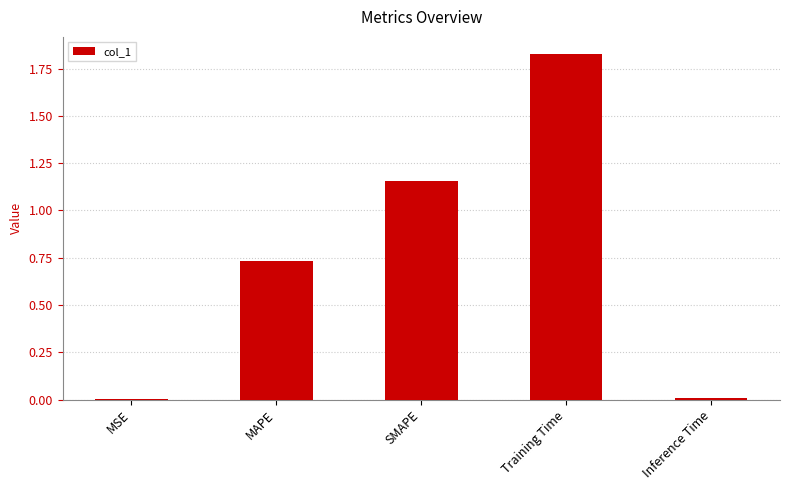

Which label corresponds to the largest value in the chart?

Training Time